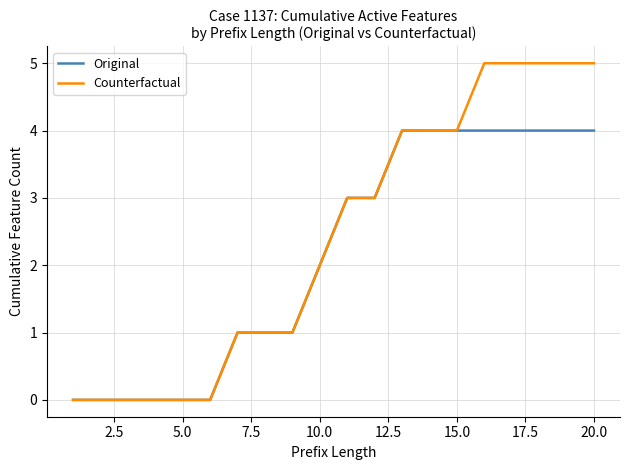

Which series has the widest spread of values?

Counterfactual